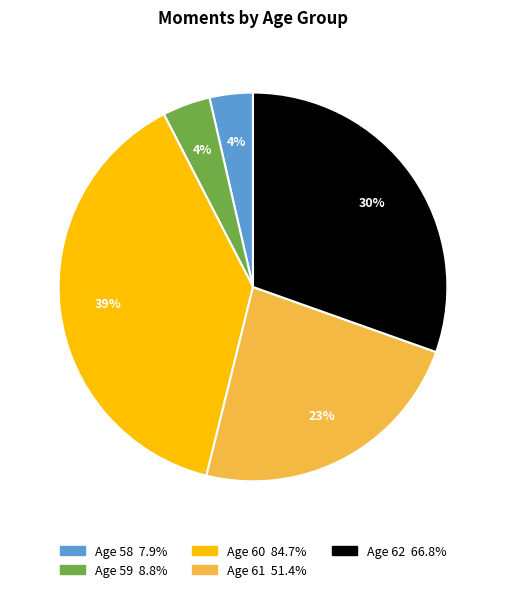

Is there a majority slice in this chart?

No